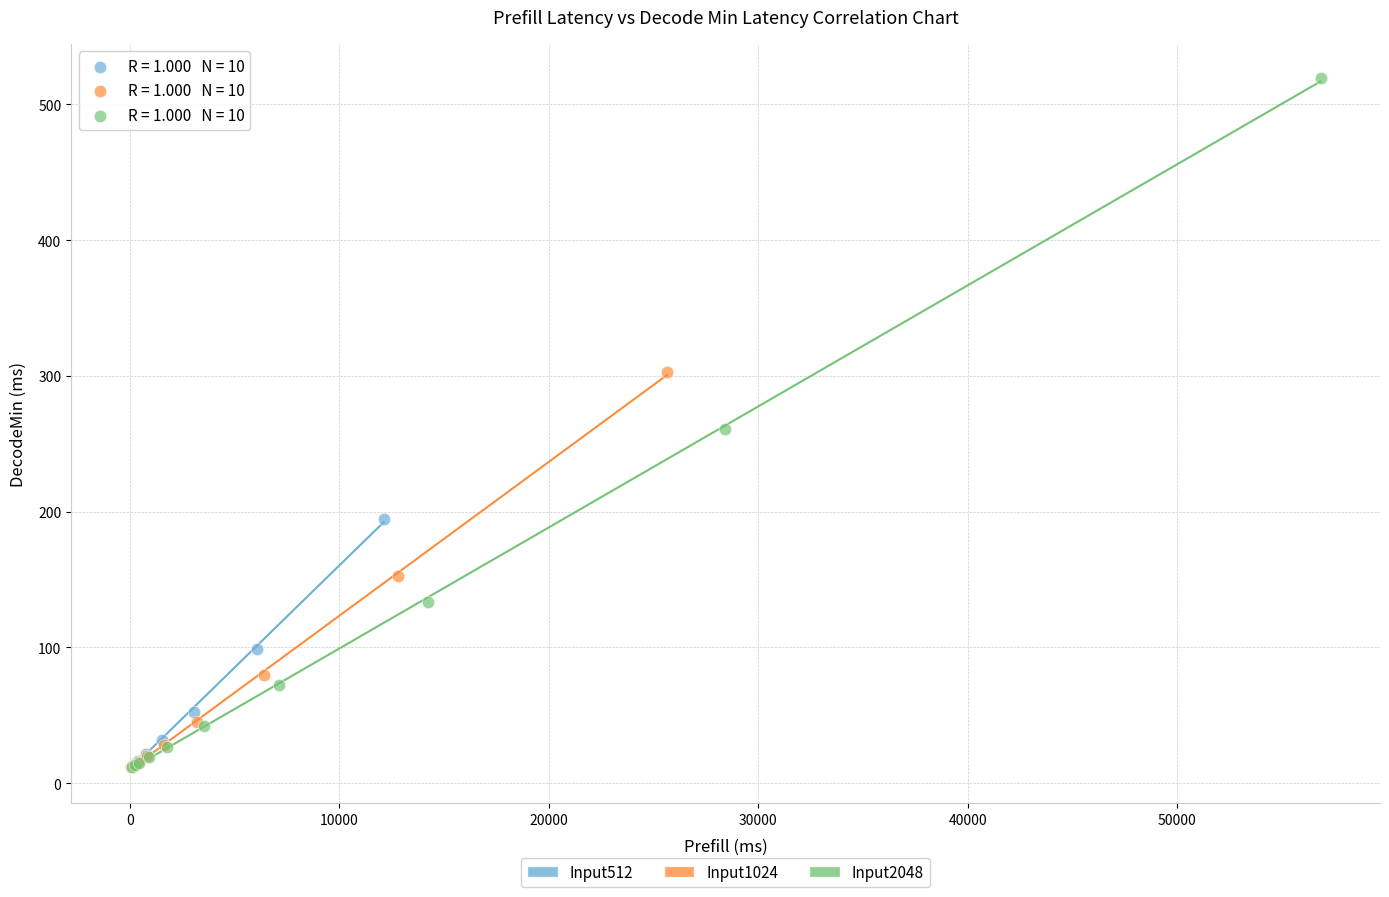

Which series contains the highest Y value?

Input2048